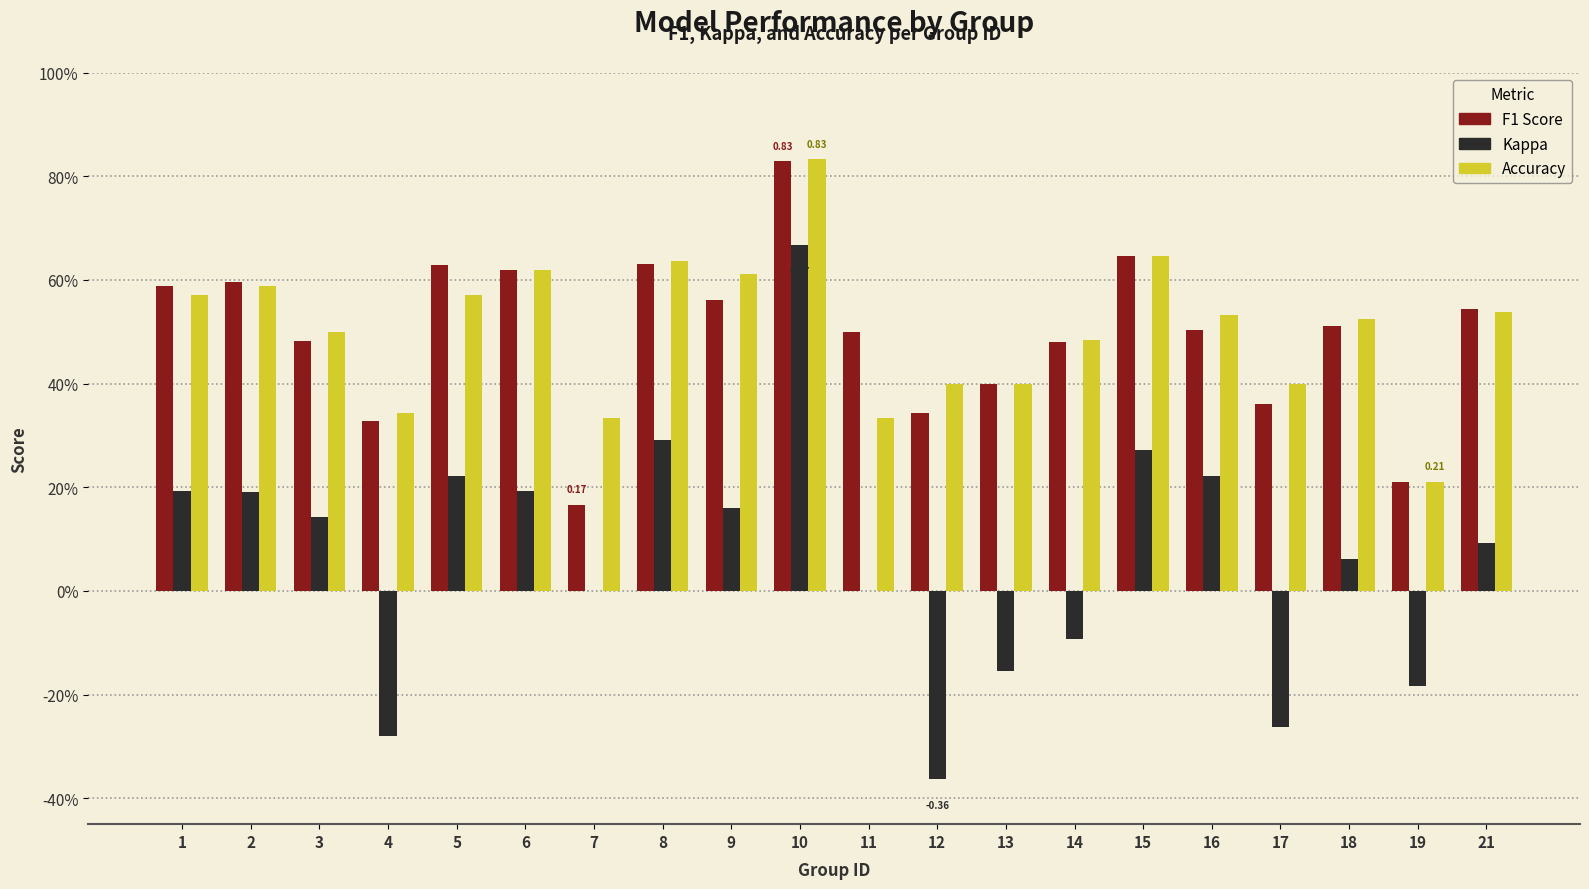

Does the chart contain stacked bars?

No